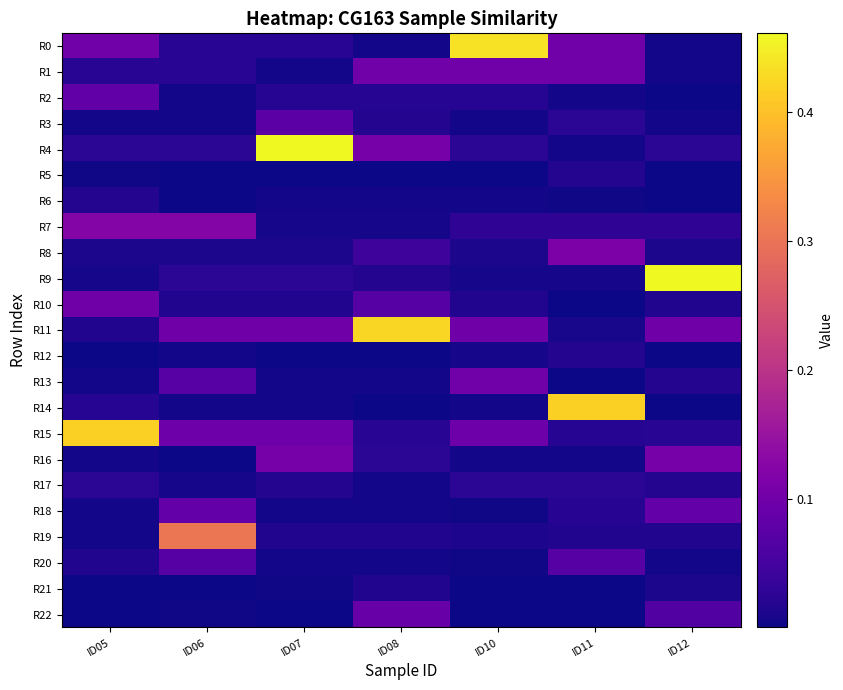

Between ID06 and ID12, which series saw the biggest shift?

R9